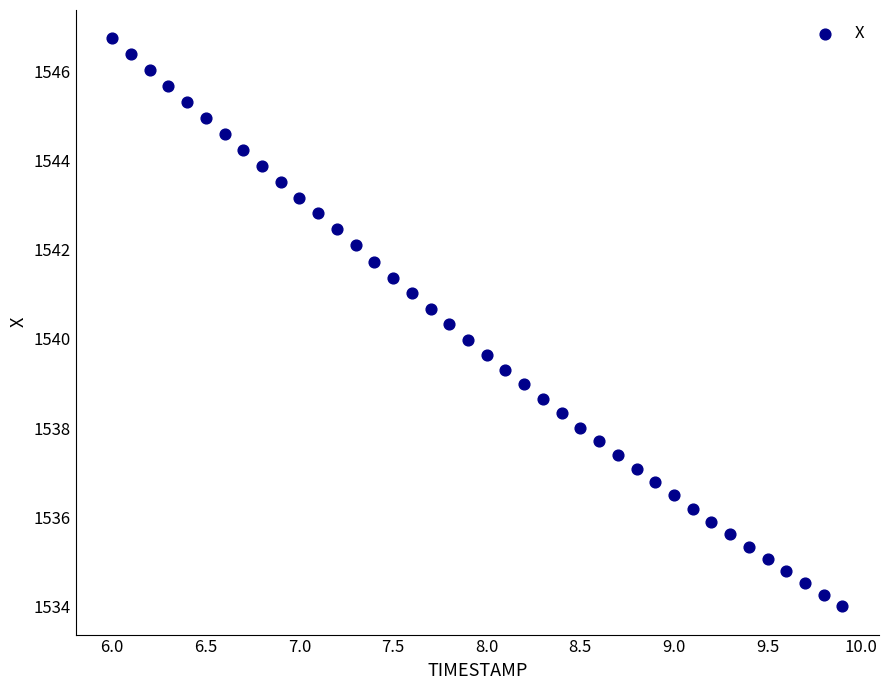

What is the range of X values (max minus min)?

3.9